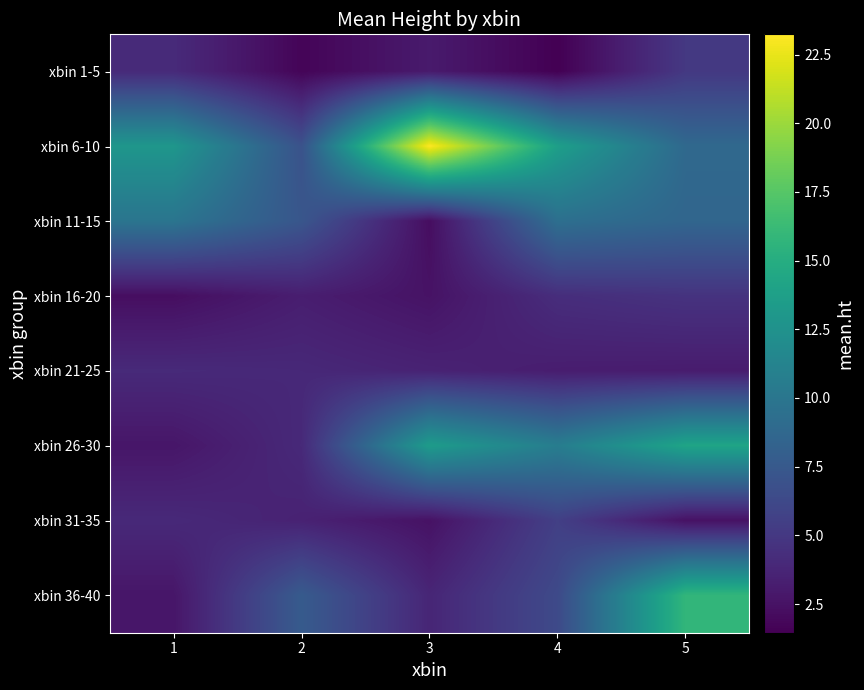

Which series has the largest total across all categories?

xbin 6-10